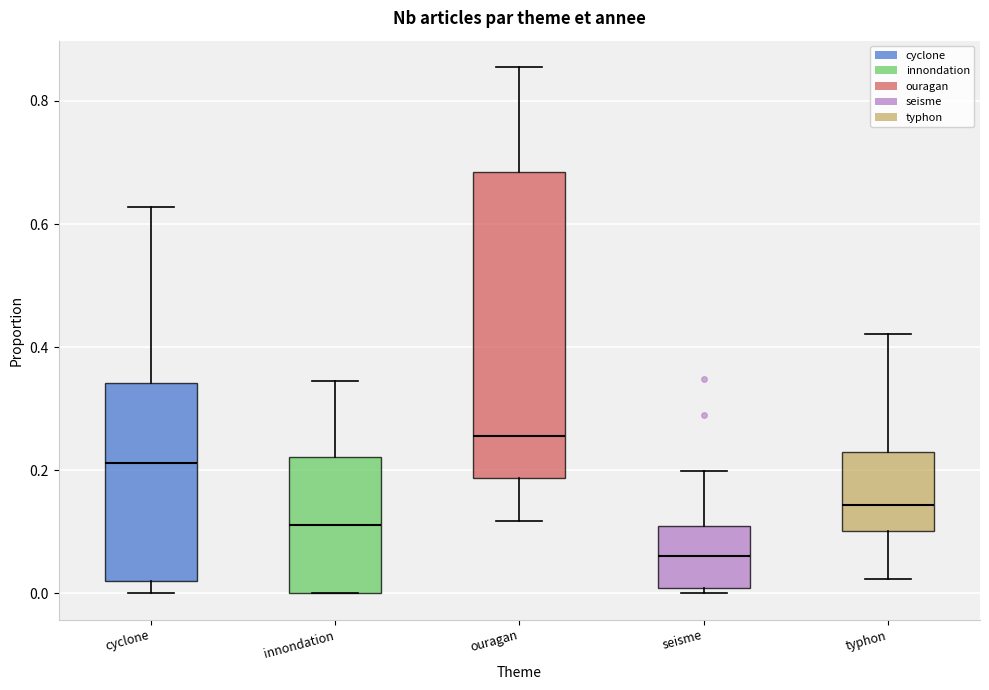

Which box has the highest median line?

ouragan